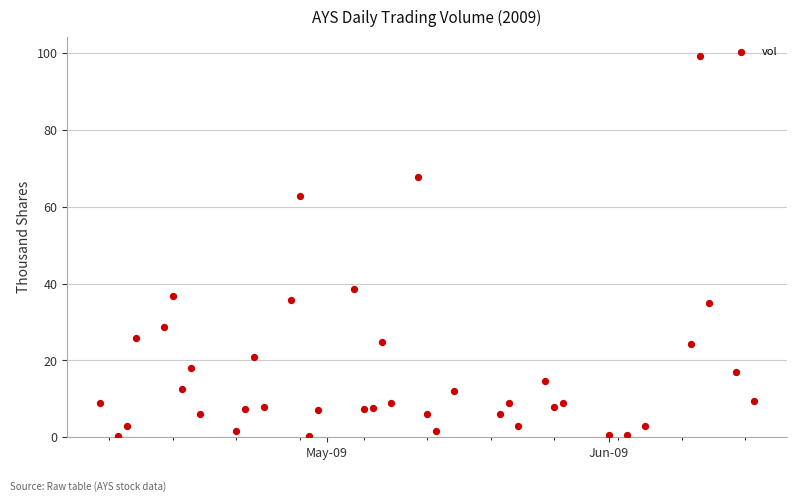

What Y value in the scatter plot is closest to 49?

38.5